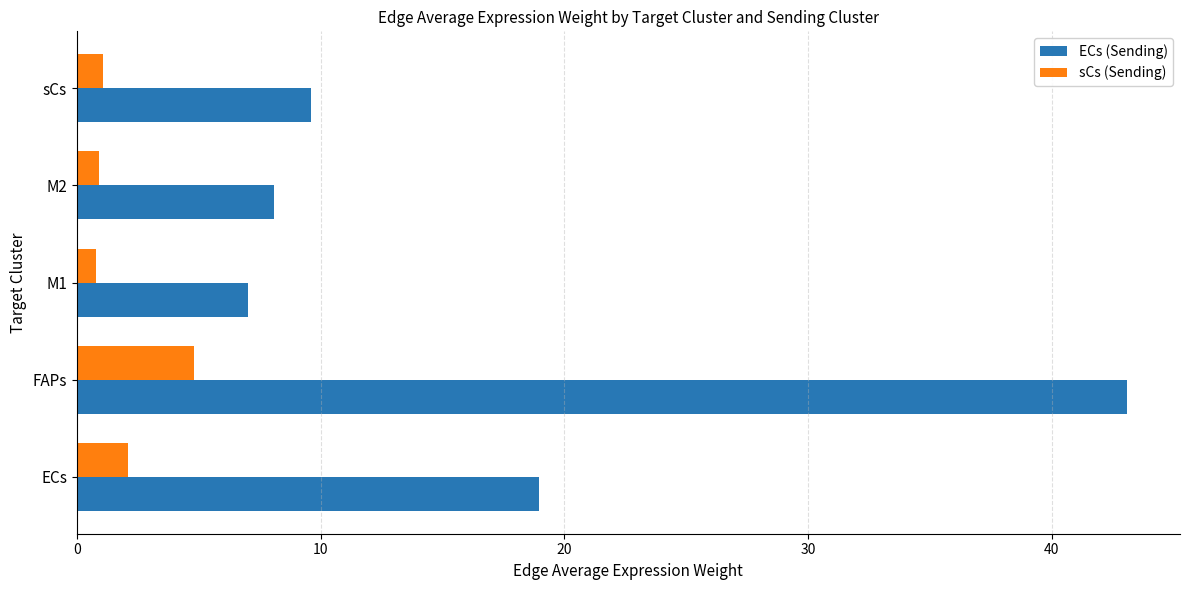

What is the average value of the sCs (Sending) series?

1.9